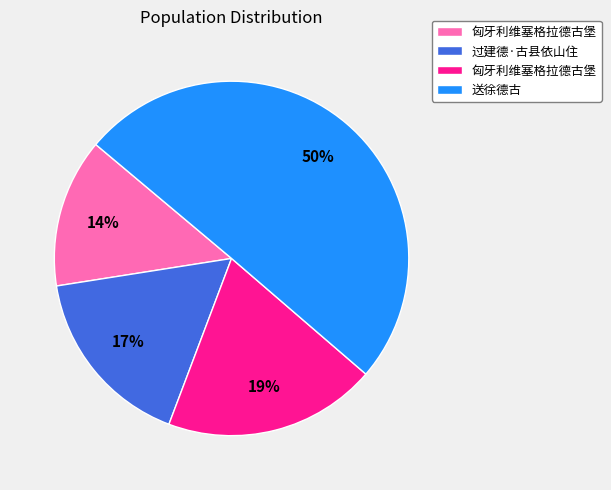

To the nearest percent, what is the average slice percentage?

25%